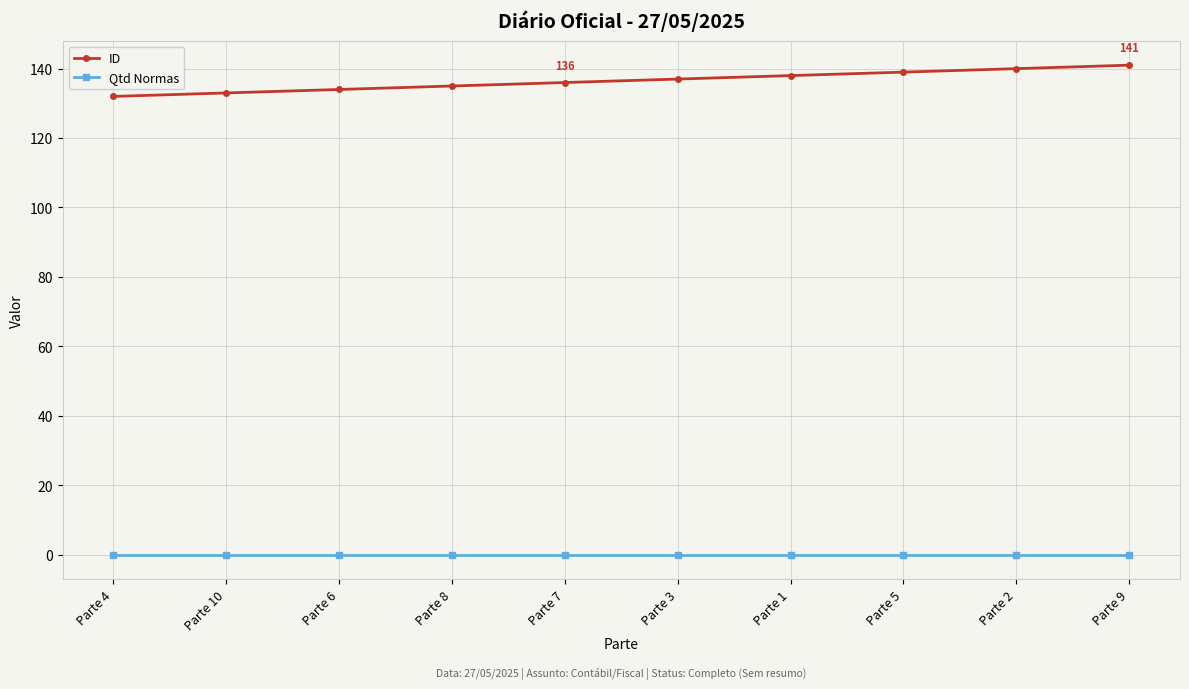

Which series has the largest range (max minus min)?

ID